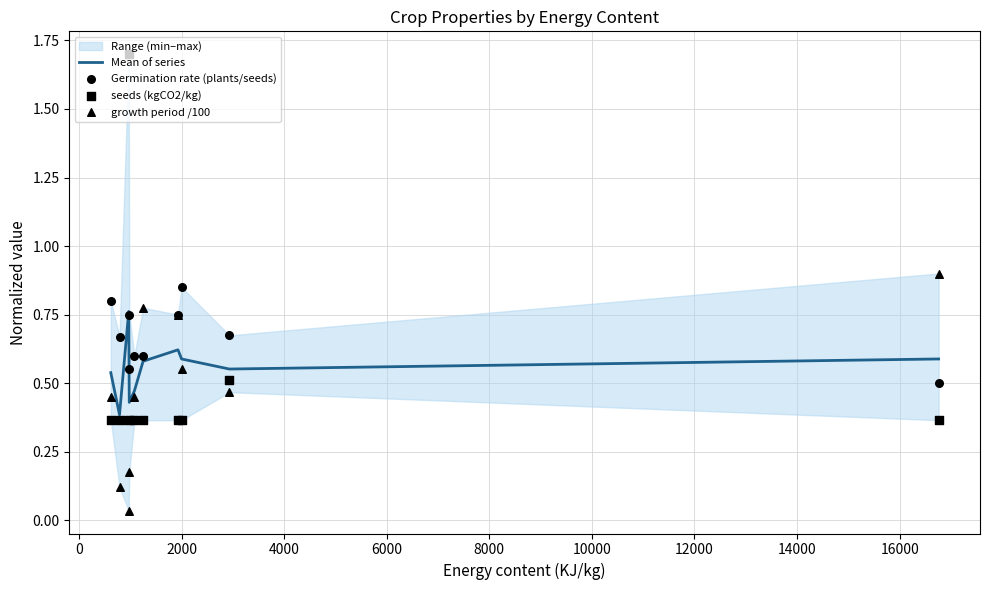

What is the total value across all series at 14000?

2.2